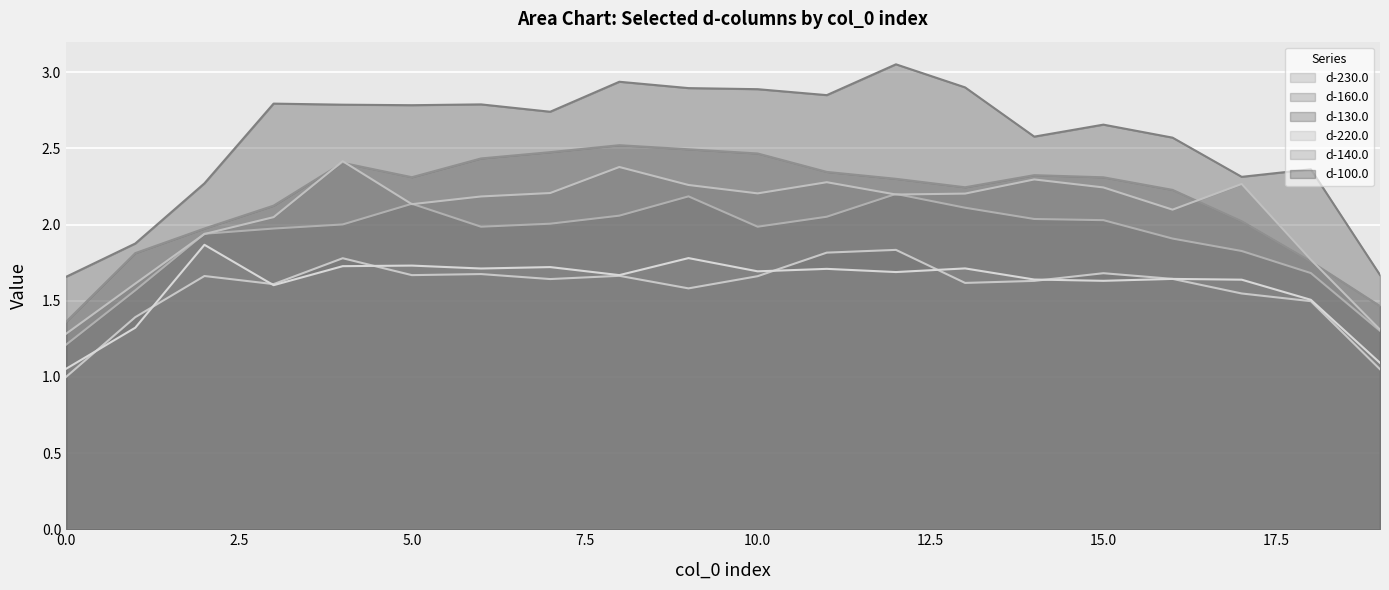

How many lines are shown in the chart?

6